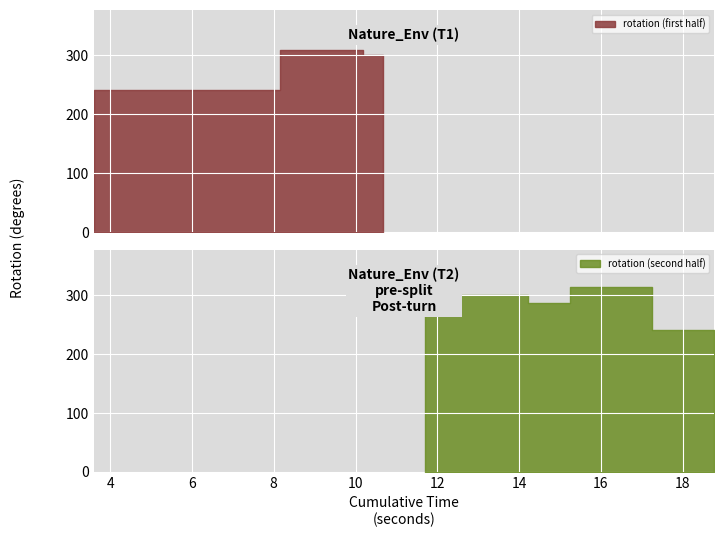

What is the smallest value displayed?

240.0